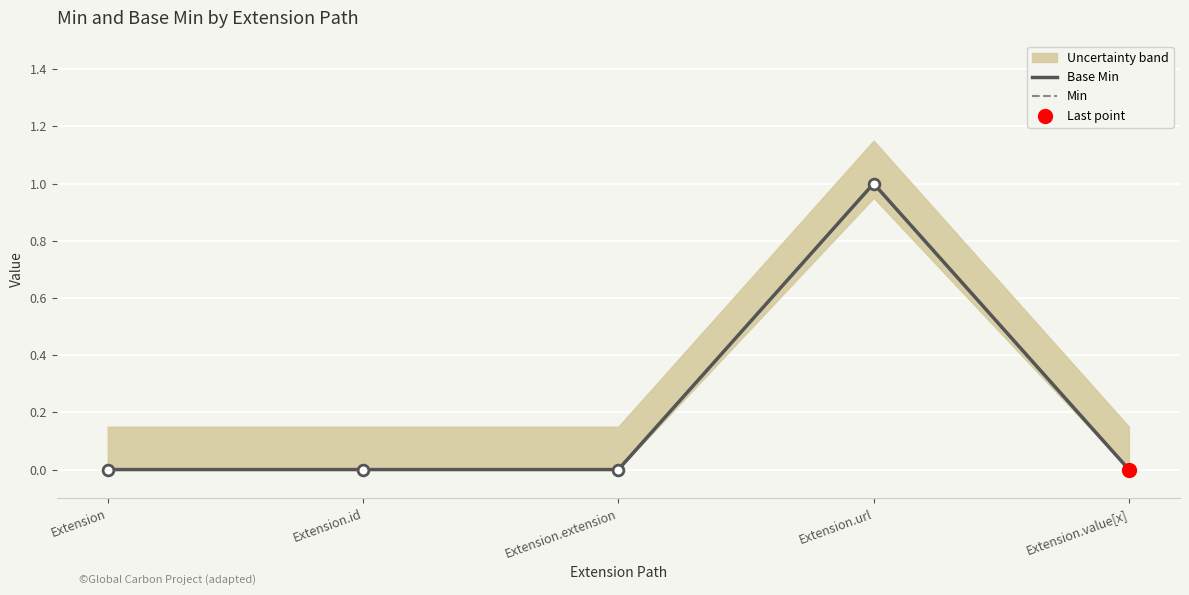

Is the value of Min at Extension.url greater than the value of Base Min at Extension?

Yes